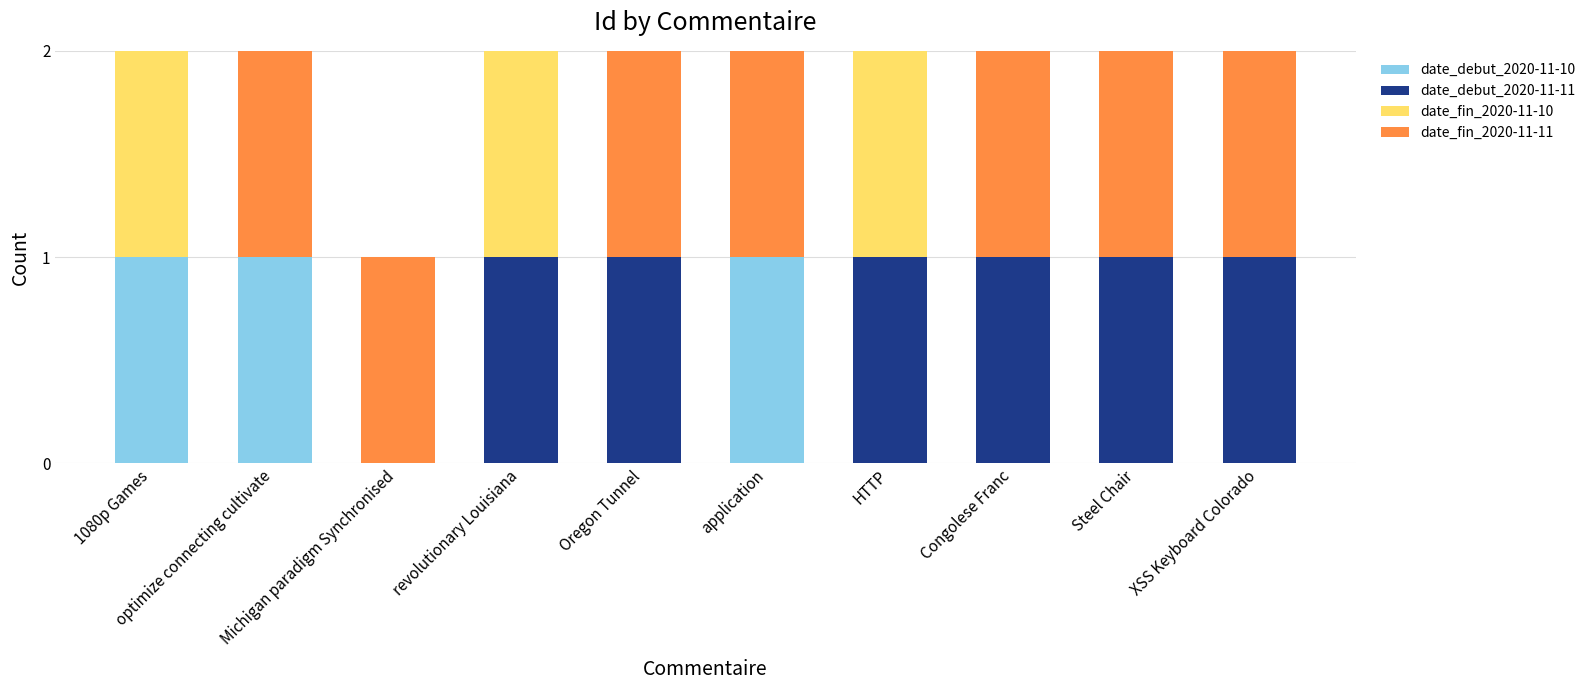

The value of date_debut_2020-11-10 at HTTP is 0. True or false?

True